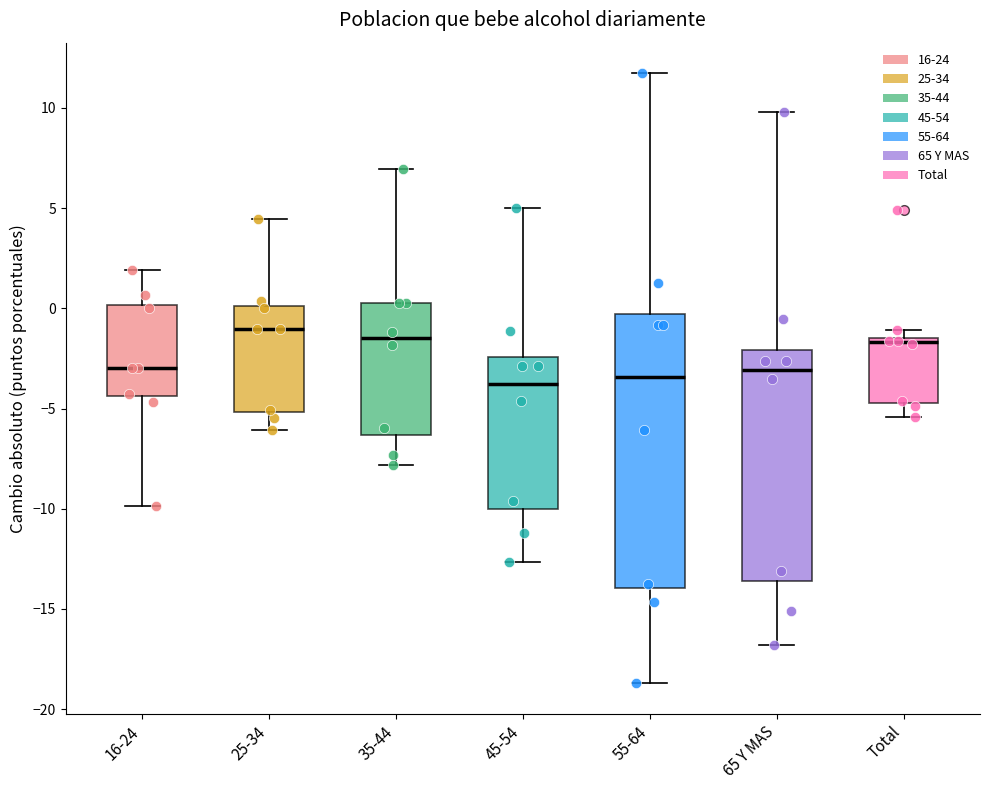

Where is the lower edge of the box for 45-54 on the y-axis? The values are not printed on the chart, so give them approximately, as read against the axis.

-10.0